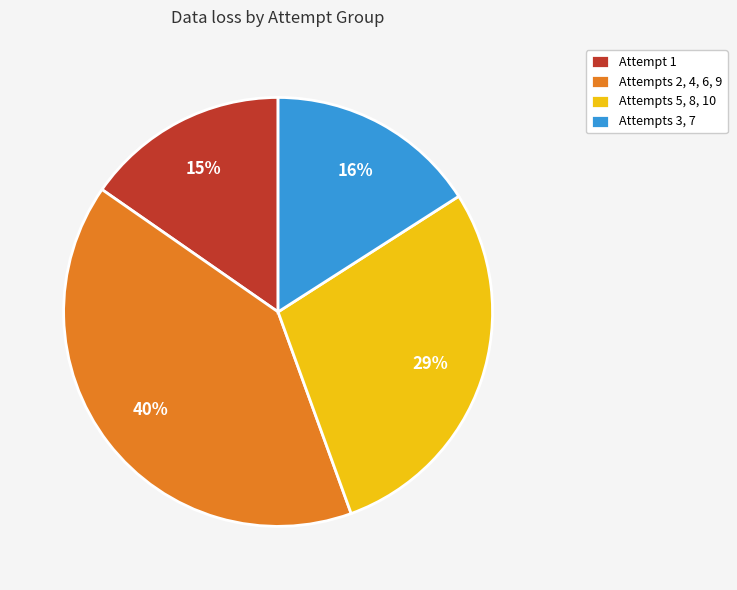

Is it true that Attempt 1 is 15% of the pie?

True